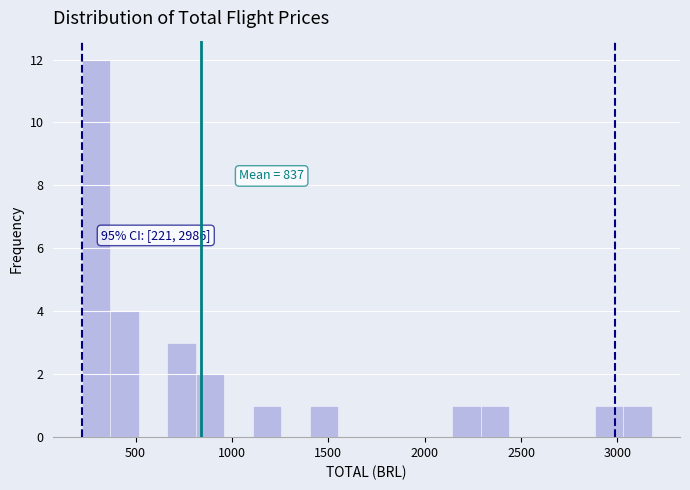

Read against the x-axis, roughly where is the centre of the tallest bar?

300